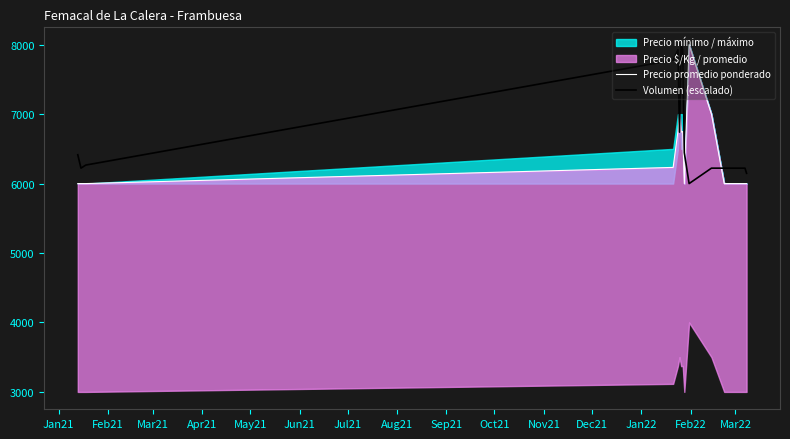

What is the maximum value for Volumen (escalado)?

8000.0